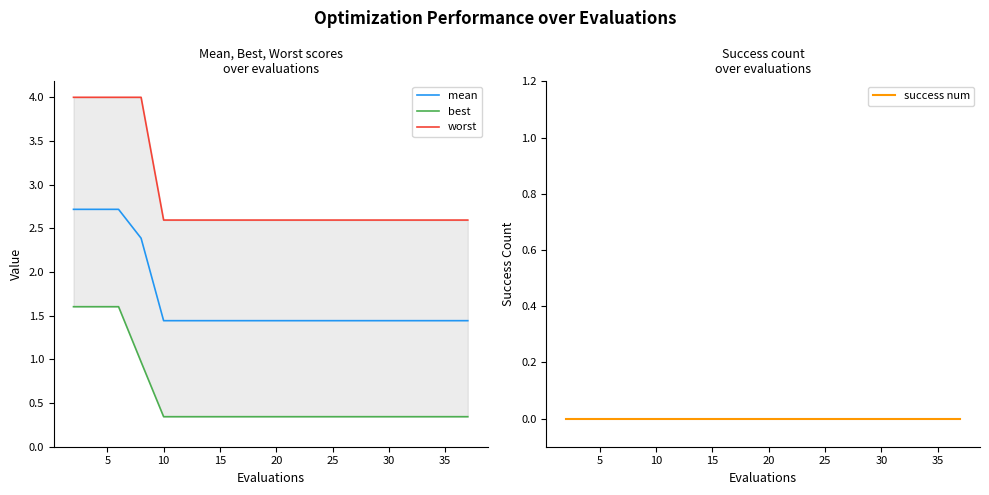

The mean series shows 1.0 at 20. True or false?

False